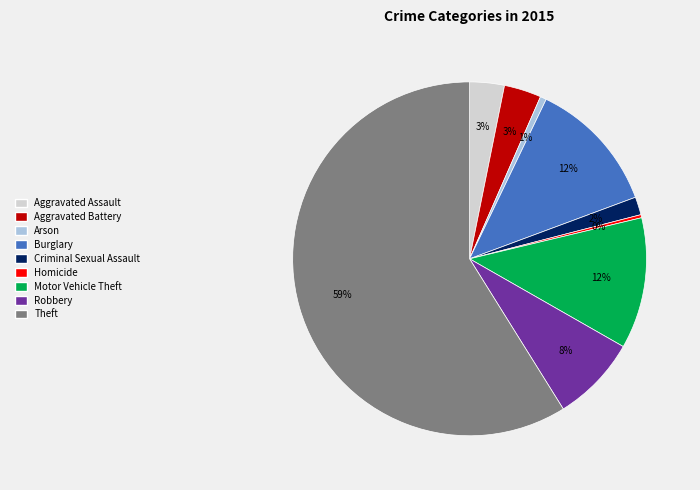

Which category has the biggest portion of the pie?

Theft